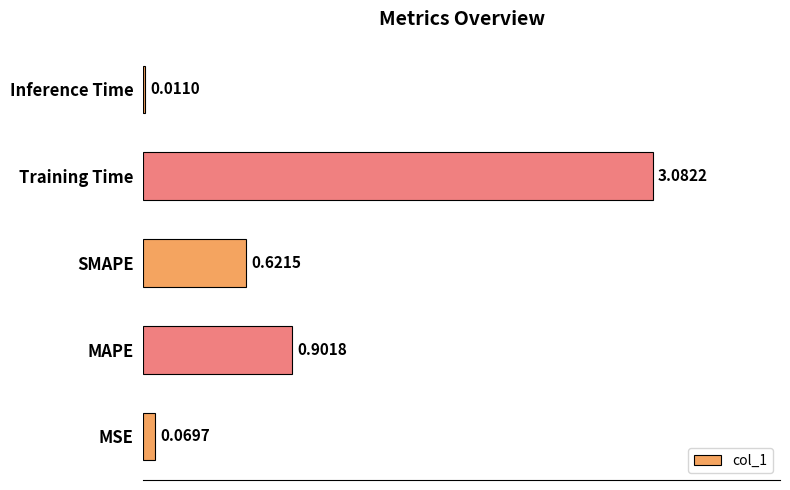

Which has a higher value, Training Time or SMAPE?

Training Time